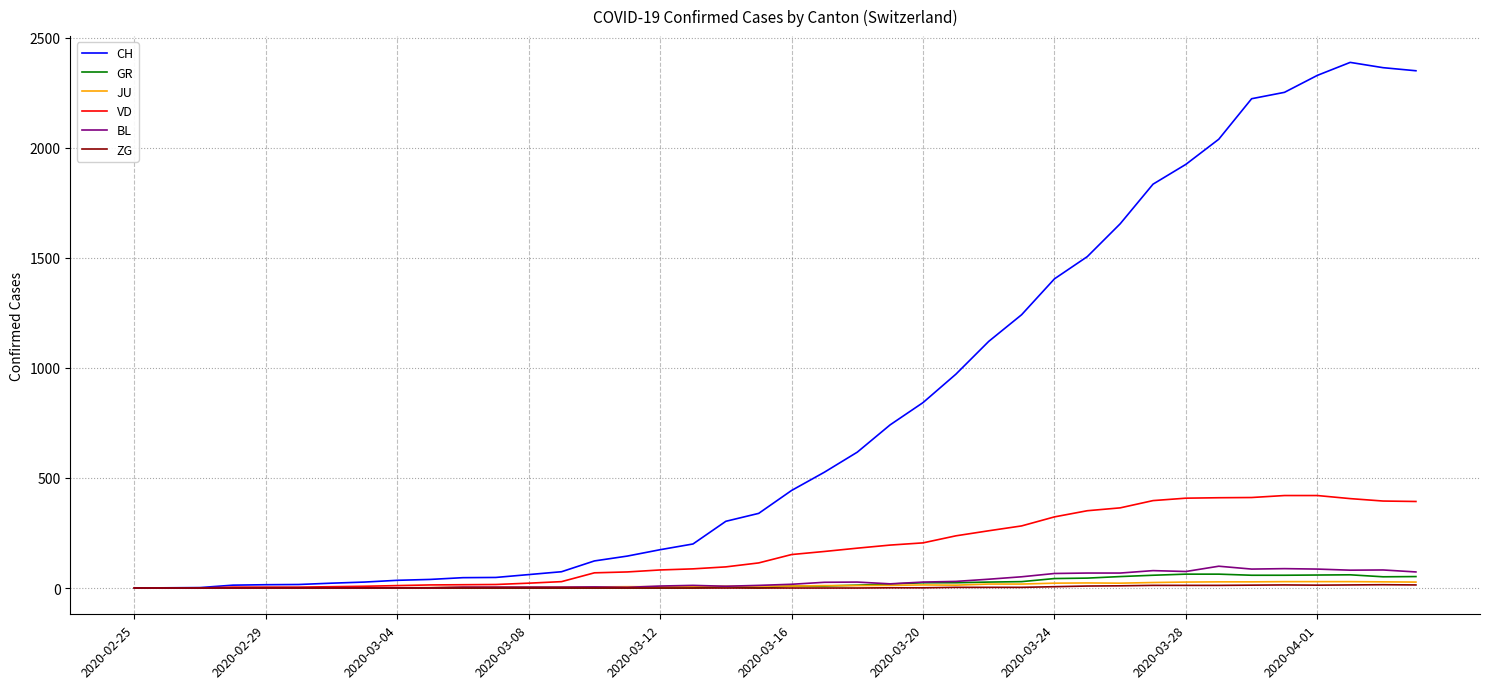

Which series has the largest range (max minus min)?

CH